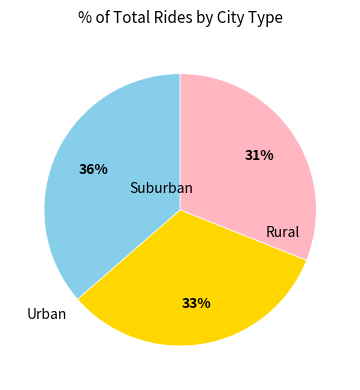

To the nearest percent, what is the average slice percentage?

33%